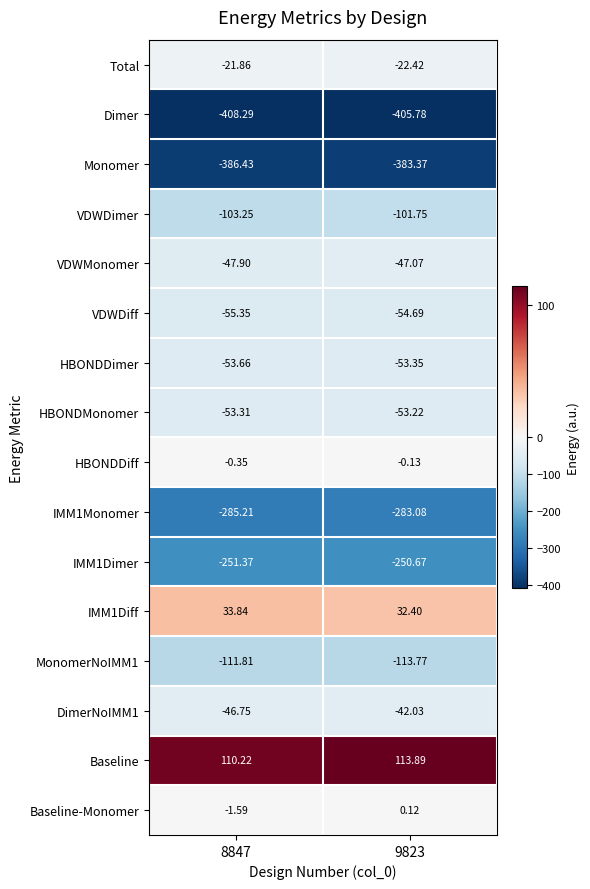

Is the value of Baseline-Monomer at 9823 greater than the value of Monomer at 8847?

Yes